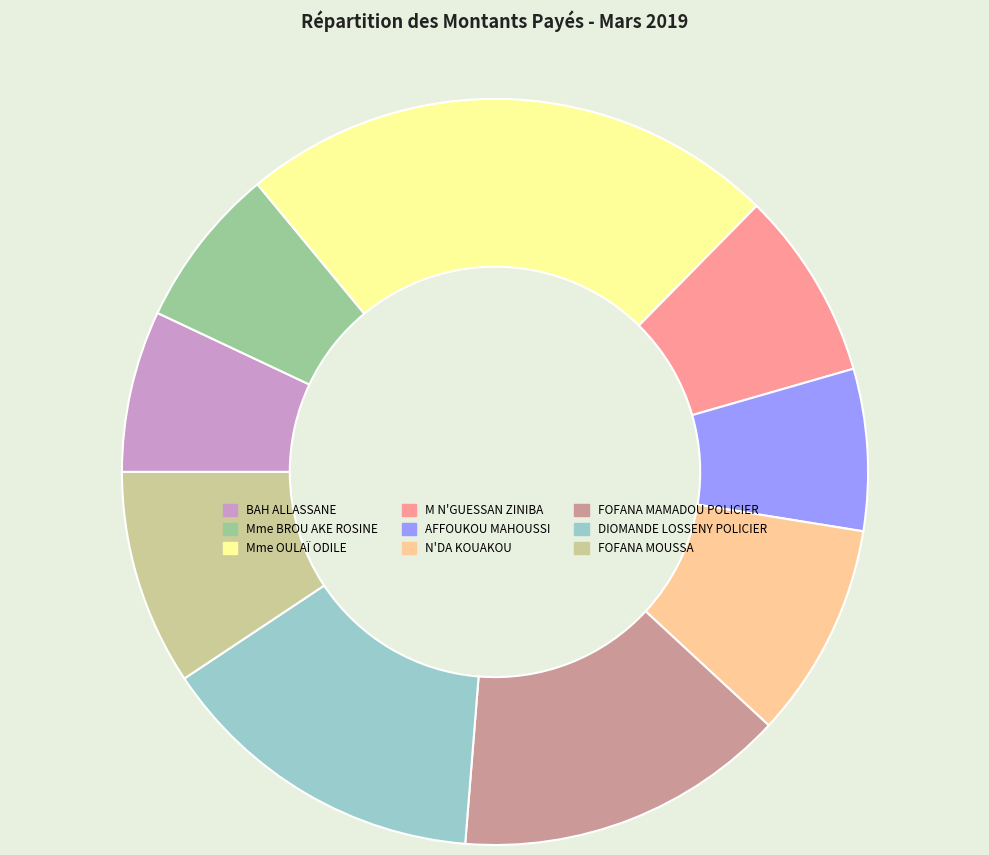

What is the ratio of the value at FOFANA MAMADOU POLICIER to the value at FOFANA MOUSSA?

1.5